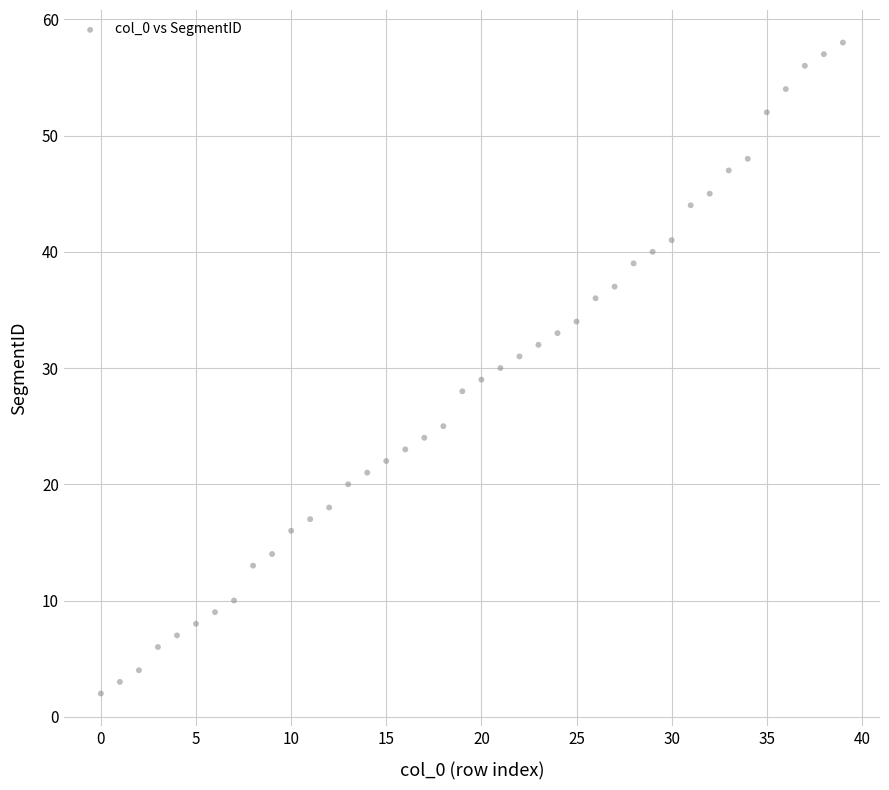

What is the range of Y values (max minus min)?

56